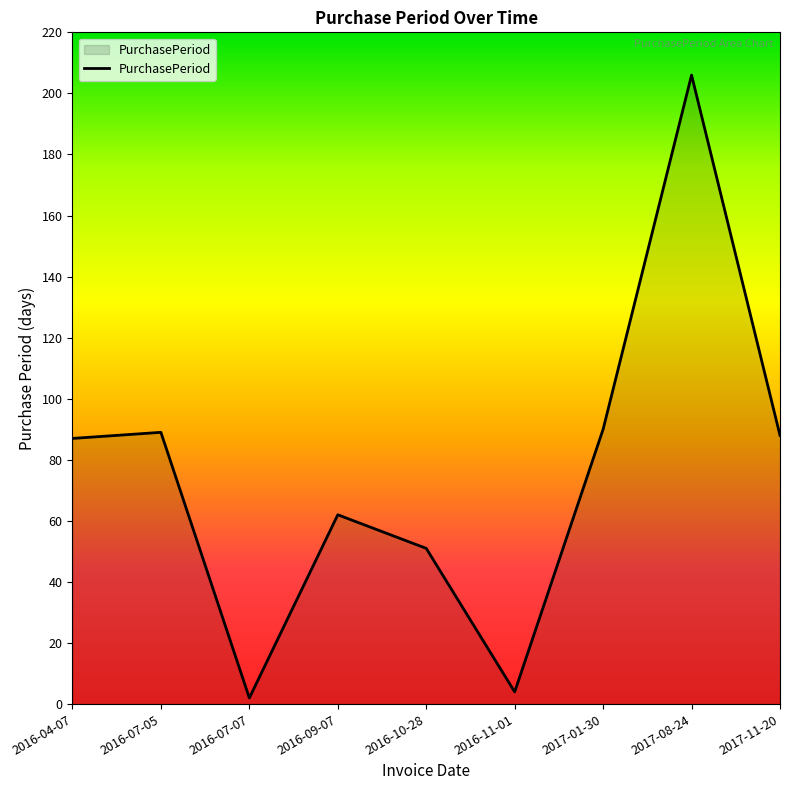

What is the difference between the values at 2017-08-24 and 2017-11-20?

118